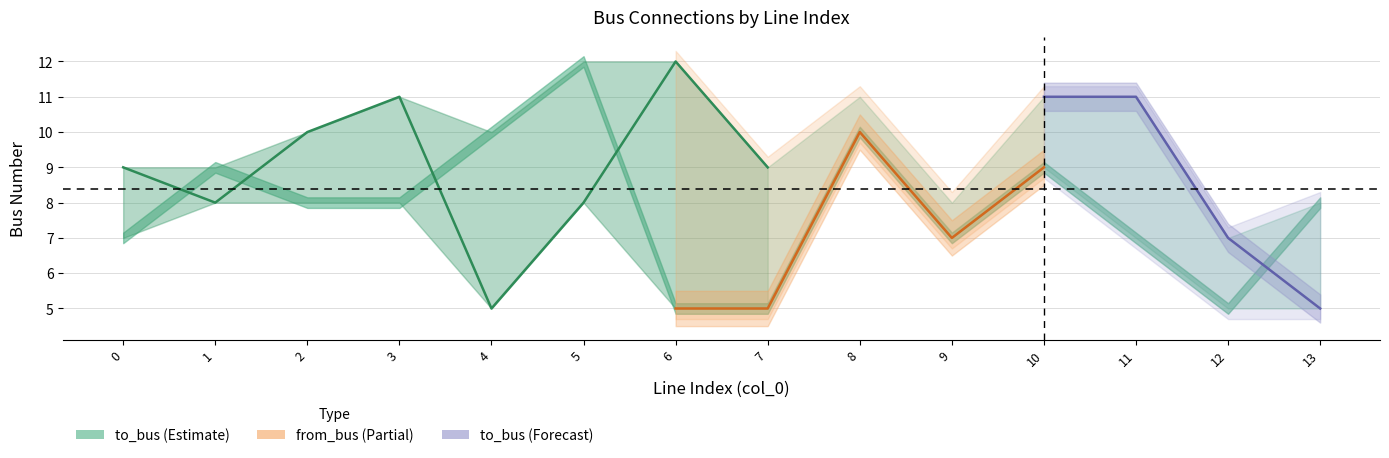

What is the minimum value for to_bus?

5